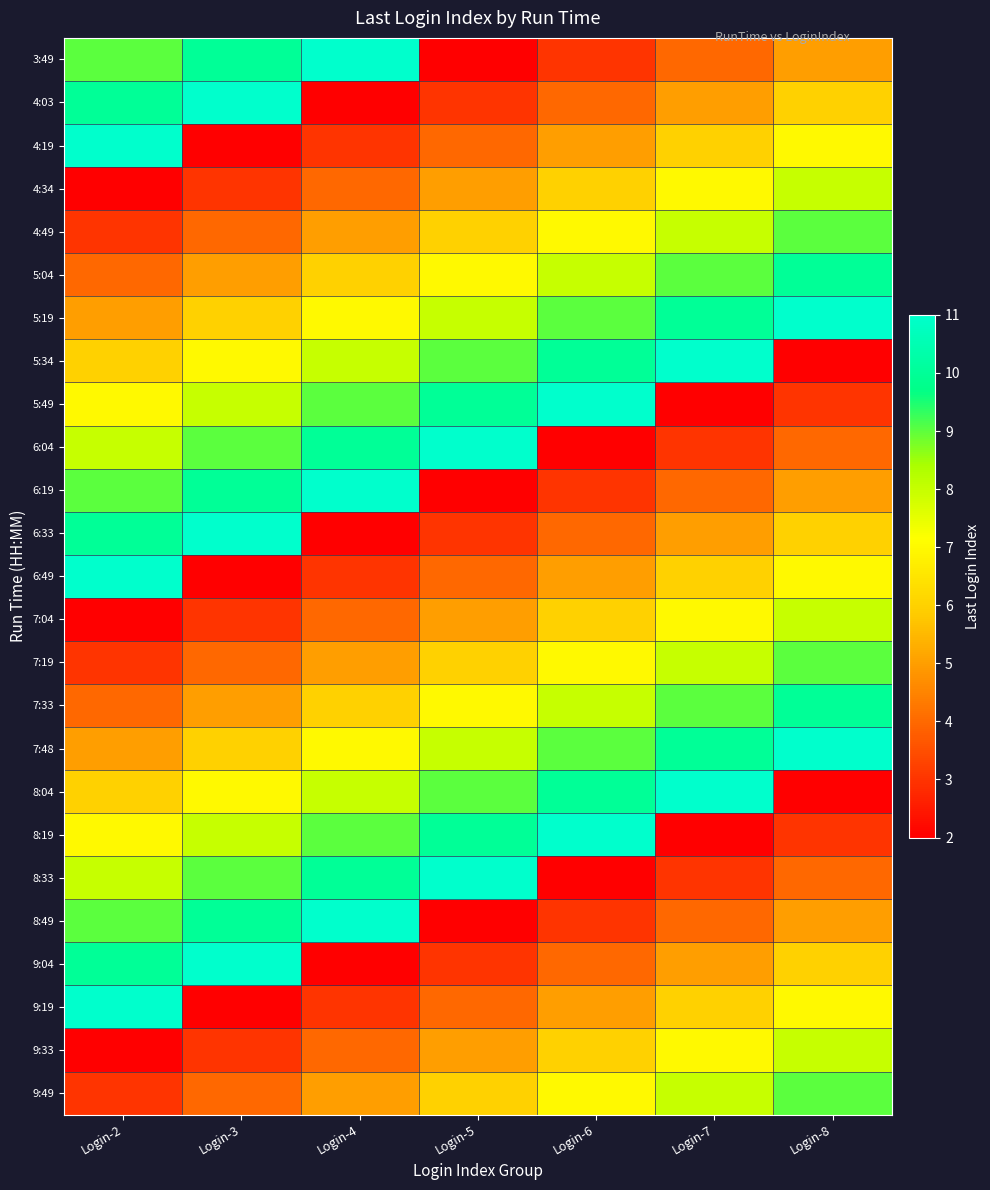

Which has a higher value, Login-4 or Login-7?

Login-4